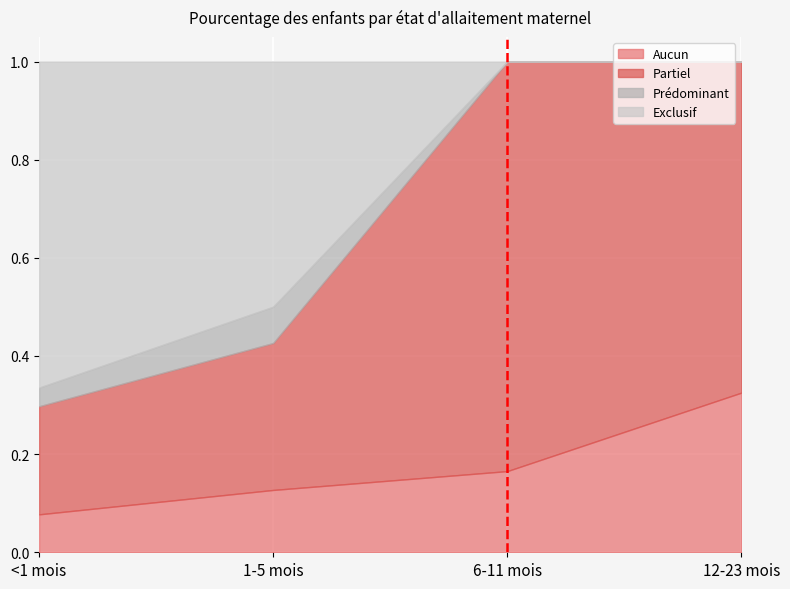

Which category has the highest value across all series?

6-11 mois